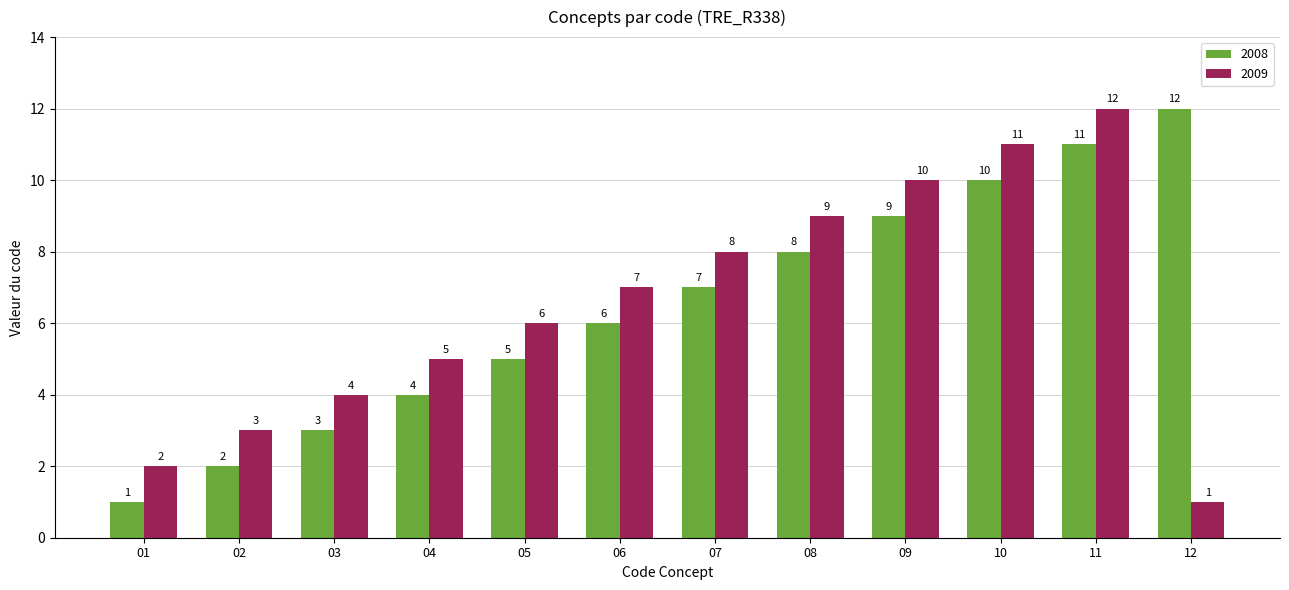

Reading left to right, transcribe all the data shown in this chart.

2008: 1	2	3	4	5	6	7	8	9	10	11	12
2009: 2	3	4	5	6	7	8	9	10	11	12	1